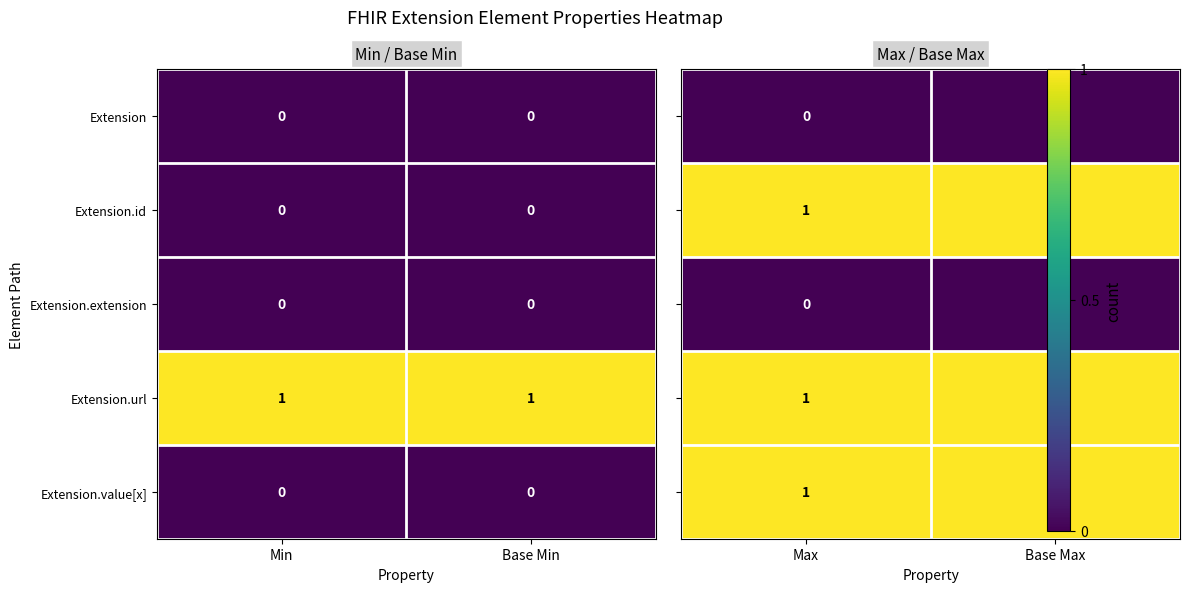

True or false: Extension.id has a value of 0 at Min.

True